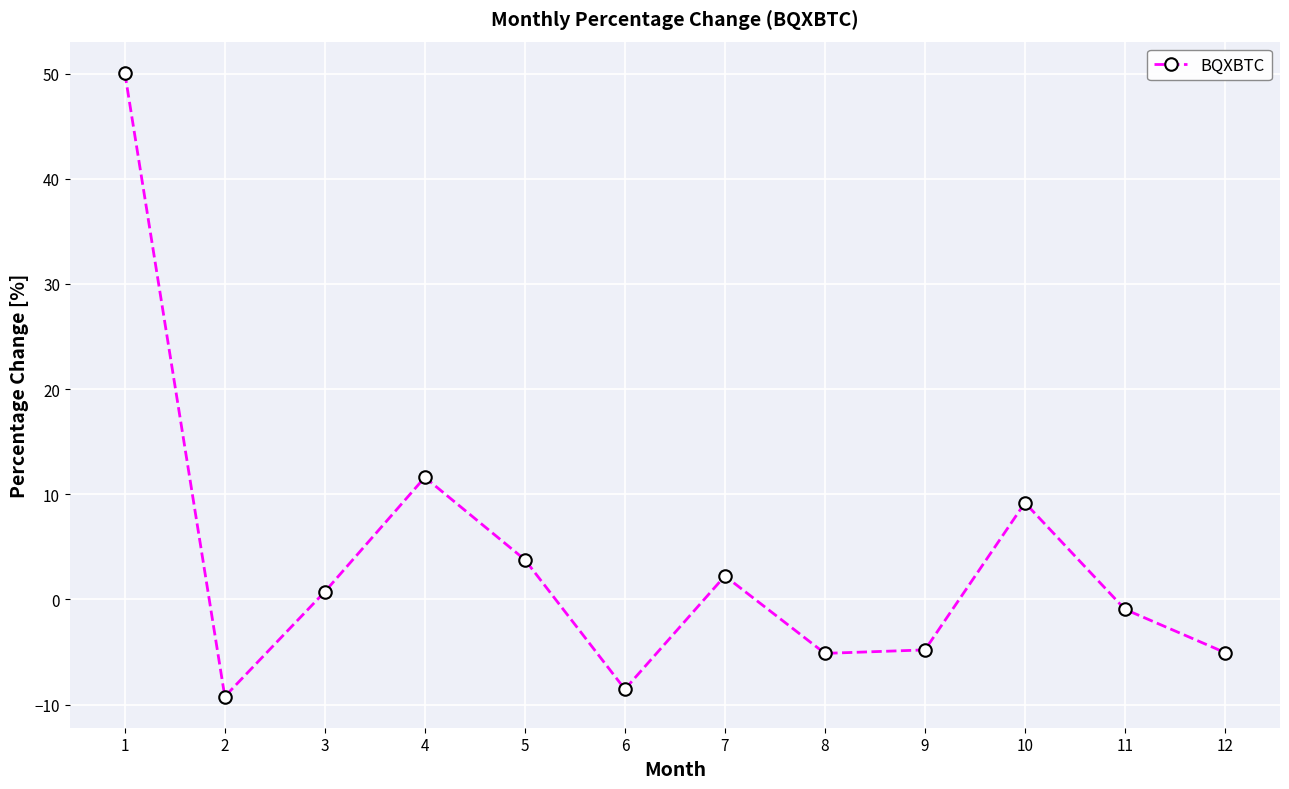

True or false: there are more than 2 points higher than both neighbors.

True